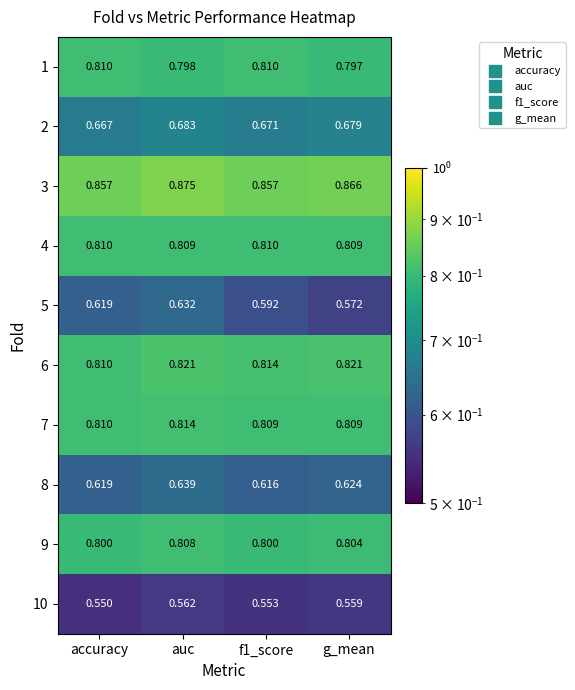

What is the spread (max minus min) of values at auc?

0.3